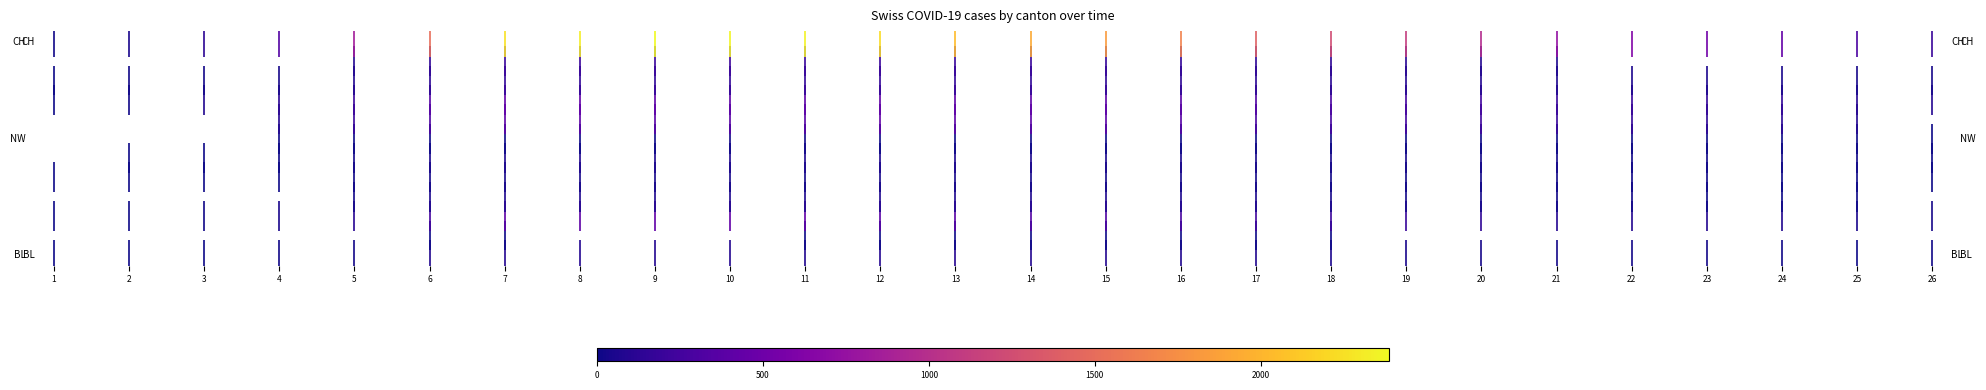

List the labels in order of JU value, largest first.

26, 26